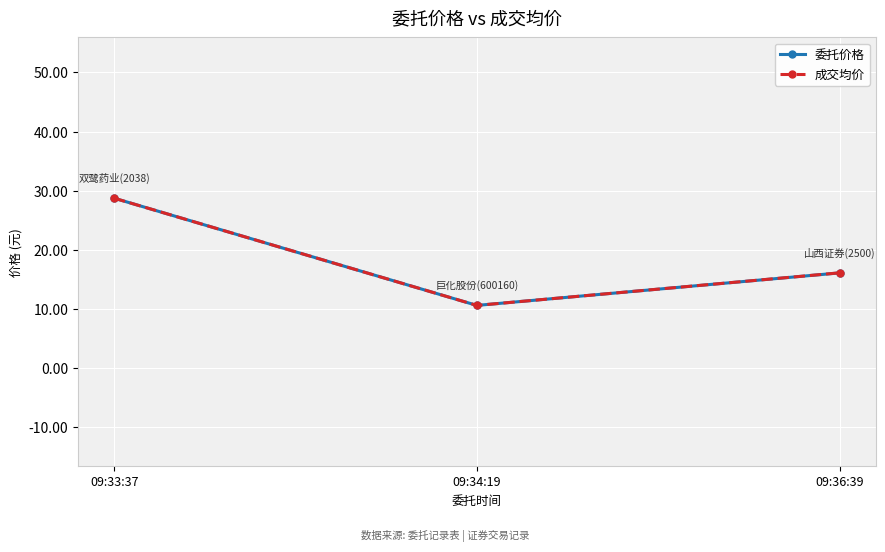

Is it true that 委托价格 equals 10.6 at 09:34:19?

True